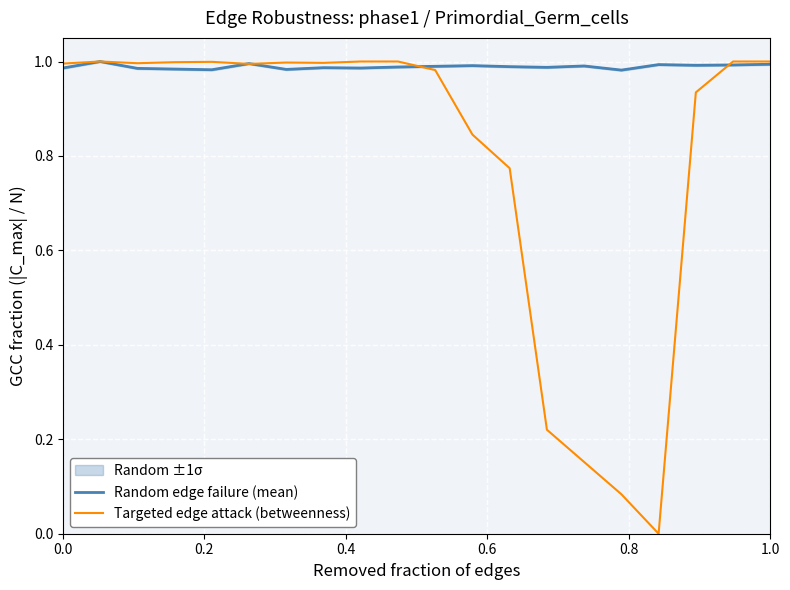

Is it true that Targeted edge attack (betweenness) equals 1.0 at 0.0?

True